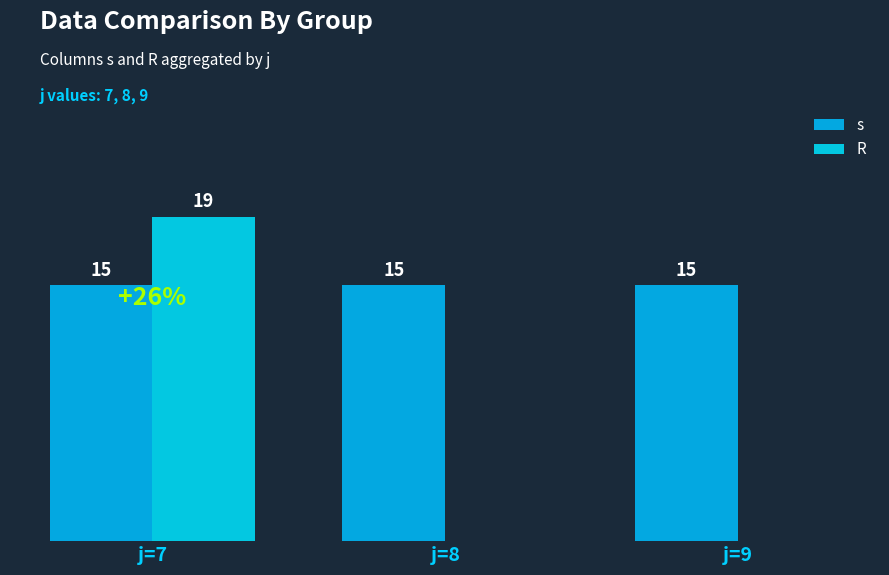

Are the bars horizontal?

No